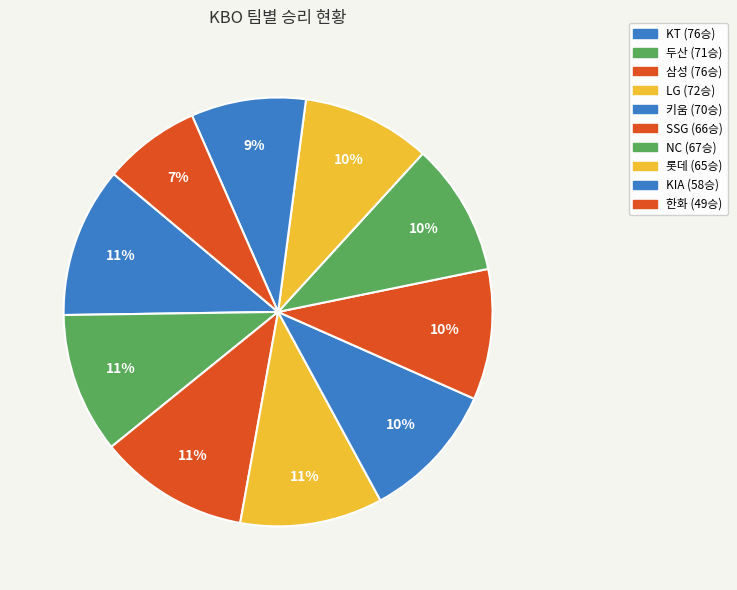

To the nearest percent, what is the average slice percentage?

10%